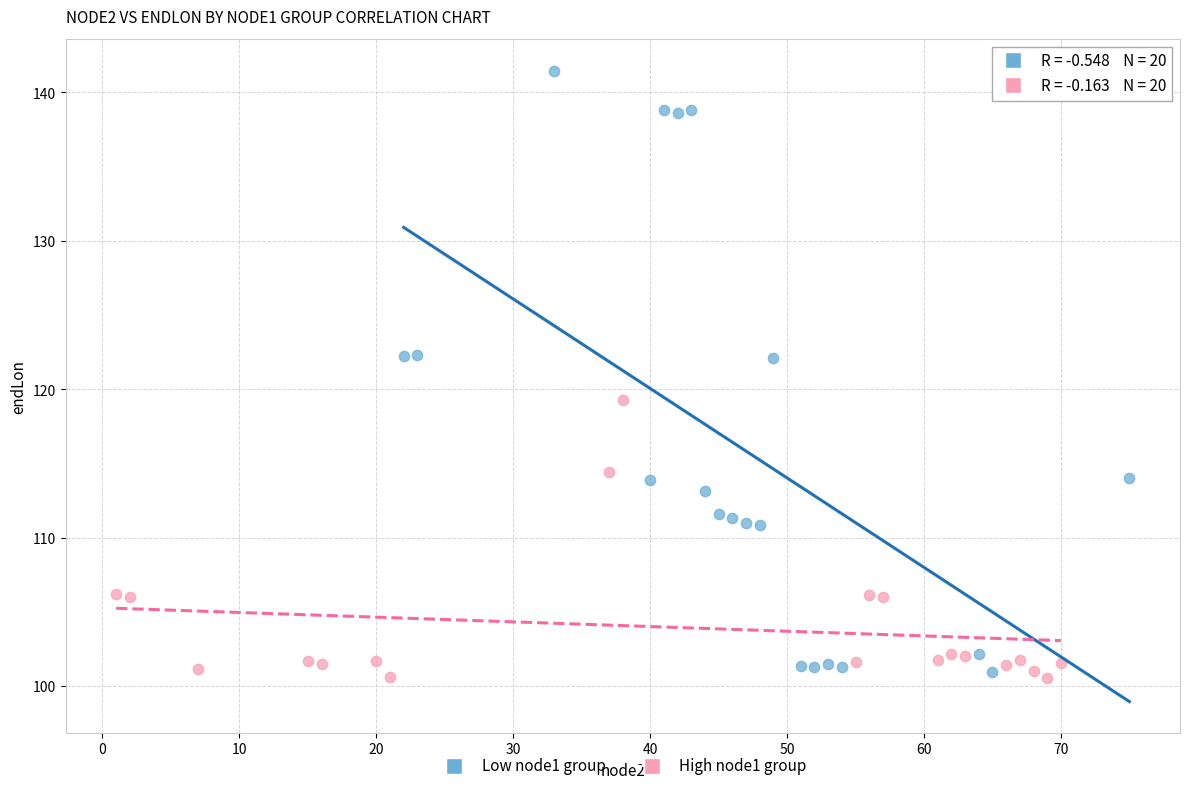

What are all the series names shown in the legend?

Low node1 group, High node1 group